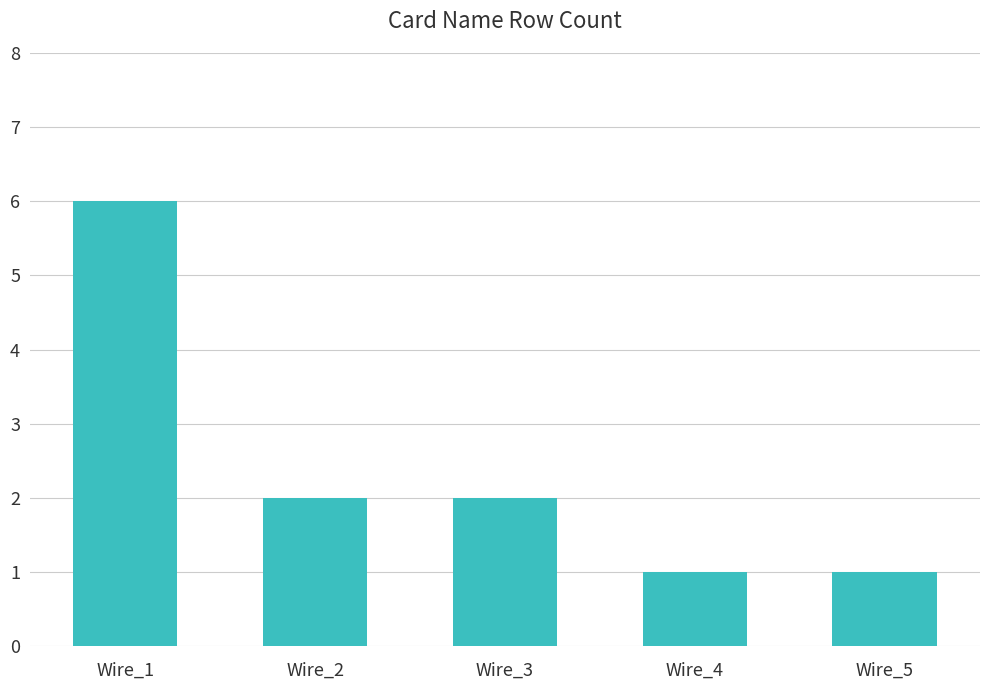

What is the sum of the values at Wire_5 and Wire_3?

3